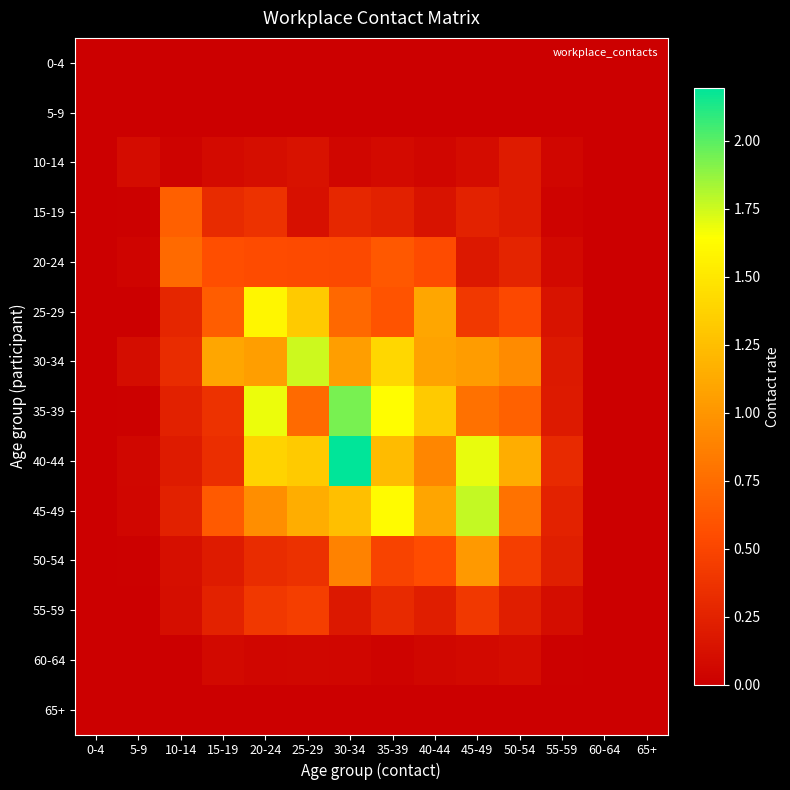

Reading right to left, transcribe all the data shown in this chart.

0-4: 65+=0.0	60-64=0.0	55-59=0.0	50-54=0.0	45-49=0.0	40-44=0.0	35-39=0.0	30-34=0.0	25-29=0.0	20-24=0.0	15-19=0.0	10-14=0.0	5-9=0.0	0-4=0.0
5-9: 65+=0.0	60-64=0.0	55-59=0.0	50-54=0.0	45-49=0.0	40-44=0.0	35-39=0.0	30-34=0.0	25-29=0.0	20-24=0.0	15-19=0.0	10-14=0.0	5-9=0.0	0-4=0.0
10-14: 65+=0.0	60-64=0.0	55-59=0.0	50-54=0.2	45-49=0.1	40-44=0.0	35-39=0.1	30-34=0.0	25-29=0.1	20-24=0.1	15-19=0.1	10-14=0.0	5-9=0.1	0-4=0.0
15-19: 65+=0.0	60-64=0.0	55-59=0.0	50-54=0.2	45-49=0.2	40-44=0.1	35-39=0.2	30-34=0.3	25-29=0.1	20-24=0.4	15-19=0.3	10-14=0.7	5-9=0.0	0-4=0.0
20-24: 65+=0.0	60-64=0.0	55-59=0.1	50-54=0.3	45-49=0.2	40-44=0.5	35-39=0.6	30-34=0.5	25-29=0.5	20-24=0.5	15-19=0.6	10-14=0.7	5-9=0.0	0-4=0.0
25-29: 65+=0.0	60-64=0.0	55-59=0.1	50-54=0.5	45-49=0.4	40-44=1.1	35-39=0.6	30-34=0.7	25-29=1.3	20-24=1.6	15-19=0.7	10-14=0.3	5-9=0.0	0-4=0.0
30-34: 65+=0.0	60-64=0.0	55-59=0.2	50-54=0.9	45-49=1.0	40-44=1.1	35-39=1.4	30-34=1.0	25-29=1.8	20-24=1.1	15-19=1.1	10-14=0.3	5-9=0.1	0-4=0.0
35-39: 65+=0.0	60-64=0.0	55-59=0.2	50-54=0.7	45-49=0.8	40-44=1.3	35-39=1.6	30-34=1.9	25-29=0.7	20-24=1.7	15-19=0.4	10-14=0.2	5-9=0.0	0-4=0.0
40-44: 65+=0.0	60-64=0.0	55-59=0.3	50-54=1.1	45-49=1.7	40-44=0.9	35-39=1.2	30-34=2.2	25-29=1.3	20-24=1.4	15-19=0.3	10-14=0.2	5-9=0.1	0-4=0.0
45-49: 65+=0.0	60-64=0.0	55-59=0.3	50-54=0.8	45-49=1.8	40-44=1.1	35-39=1.6	30-34=1.3	25-29=1.1	20-24=1.0	15-19=0.6	10-14=0.2	5-9=0.0	0-4=0.0
50-54: 65+=0.0	60-64=0.0	55-59=0.2	50-54=0.5	45-49=1.0	40-44=0.6	35-39=0.5	30-34=0.9	25-29=0.4	20-24=0.3	15-19=0.2	10-14=0.1	5-9=0.0	0-4=0.0
55-59: 65+=0.0	60-64=0.0	55-59=0.1	50-54=0.2	45-49=0.4	40-44=0.2	35-39=0.3	30-34=0.2	25-29=0.5	20-24=0.4	15-19=0.2	10-14=0.1	5-9=0.0	0-4=0.0
60-64: 65+=0.0	60-64=0.0	55-59=0.0	50-54=0.1	45-49=0.1	40-44=0.1	35-39=0.0	30-34=0.0	25-29=0.1	20-24=0.0	15-19=0.1	10-14=0.0	5-9=0.0	0-4=0.0
65+: 65+=0.0	60-64=0.0	55-59=0.0	50-54=0.0	45-49=0.0	40-44=0.0	35-39=0.0	30-34=0.0	25-29=0.0	20-24=0.0	15-19=0.0	10-14=0.0	5-9=0.0	0-4=0.0